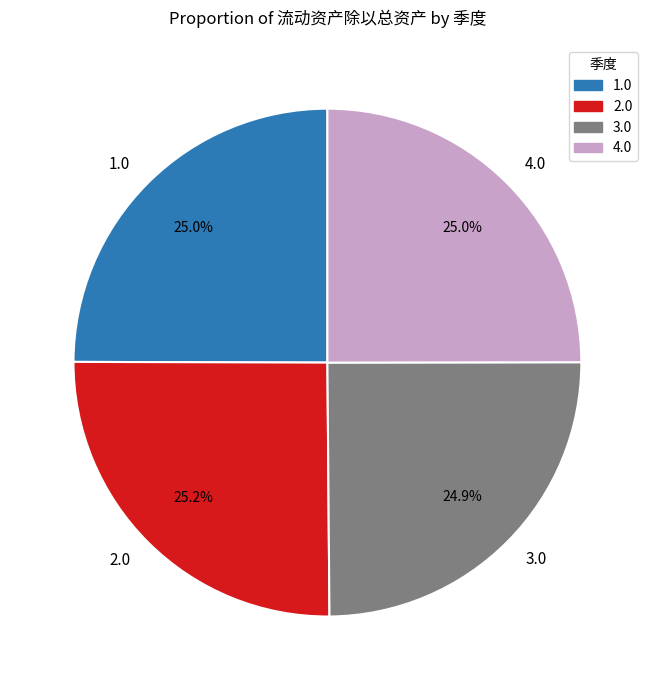

Is 4.0 the majority of the pie?

No